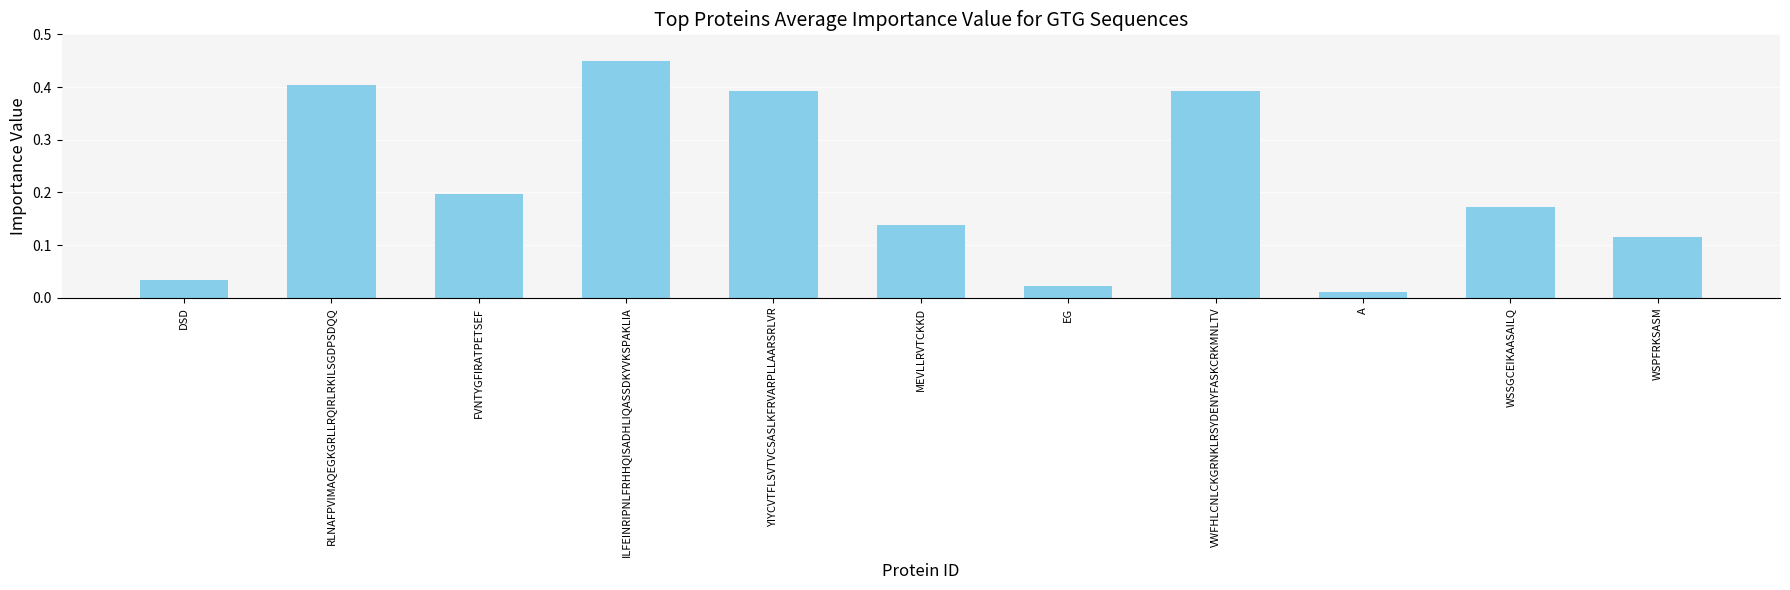

Where is the data nearest to the value 0?

A